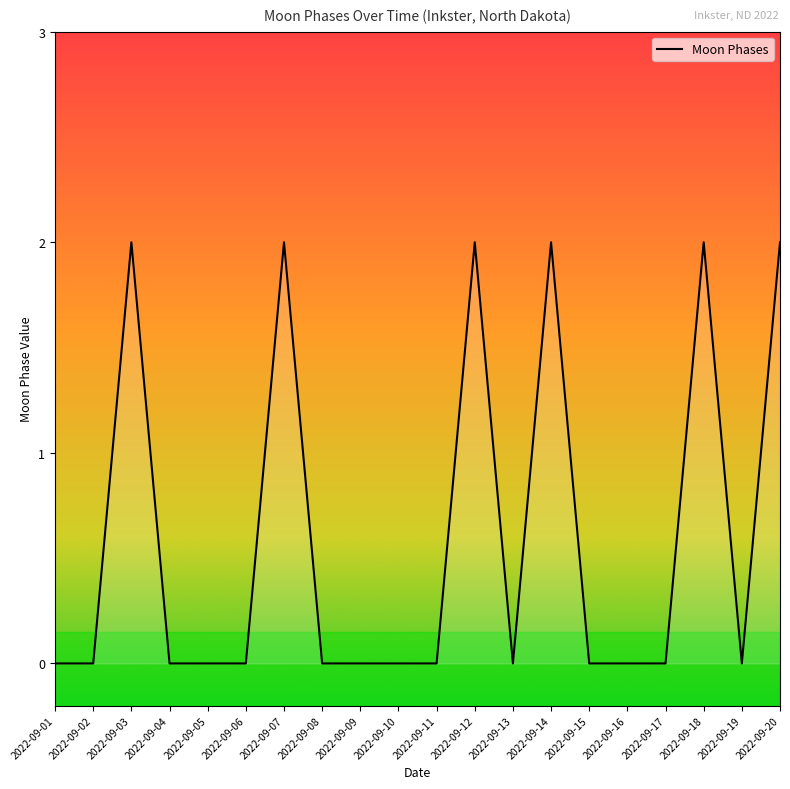

Is this an area chart (filled region under the line)?

No